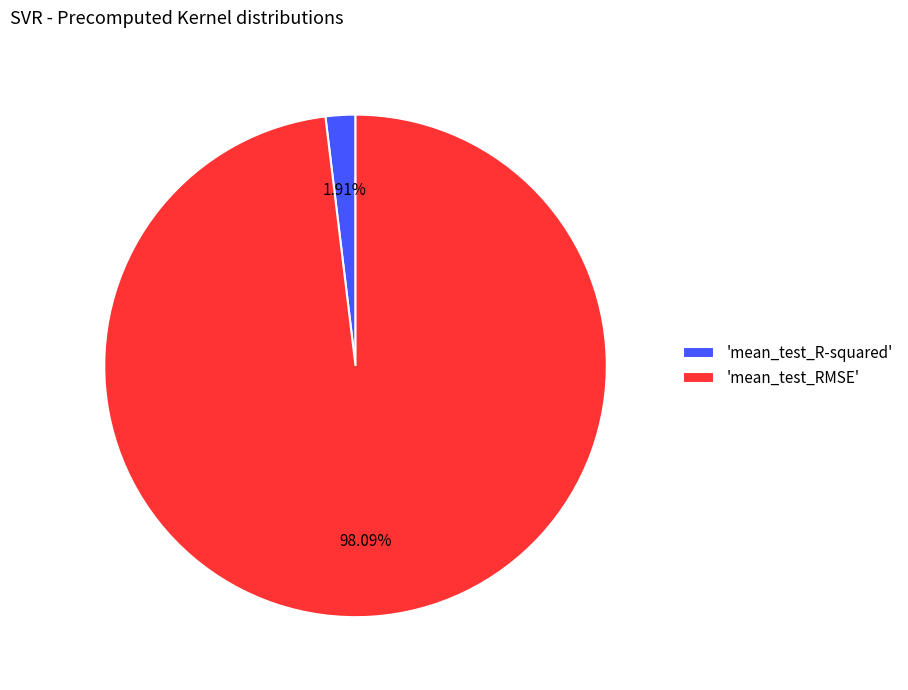

Combined, do 'mean_test_R-squared' and 'mean_test_RMSE' account for over 50%?

Yes